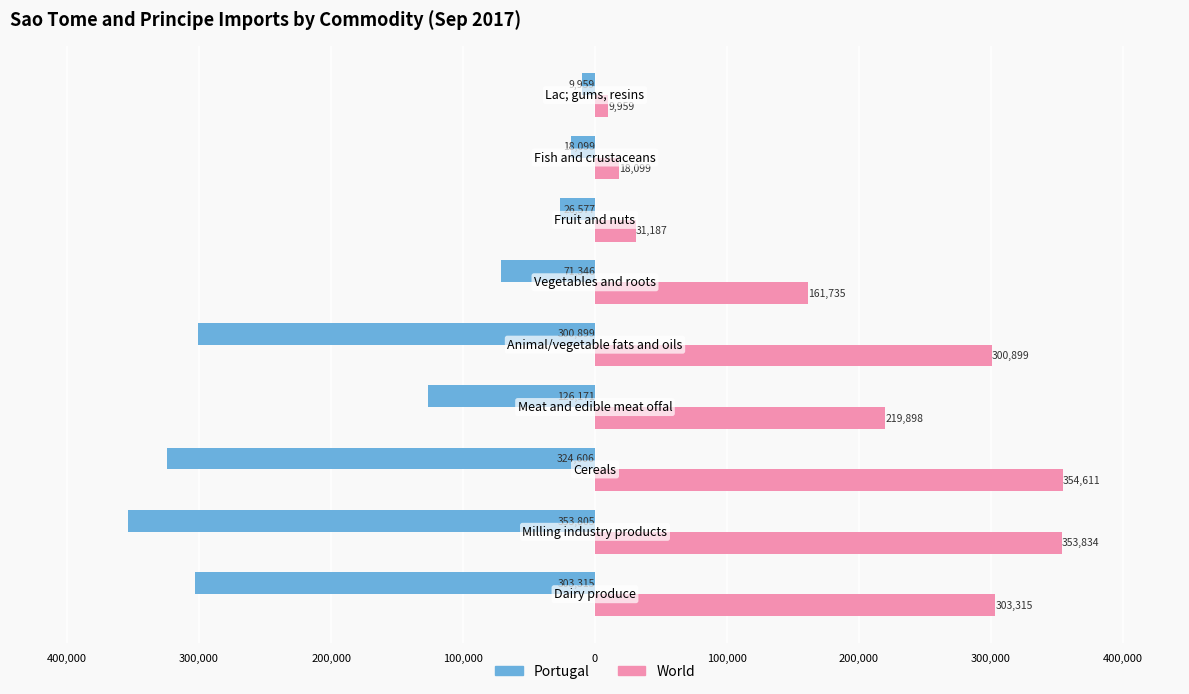

What is the sum of all Portugal values?

-1534777